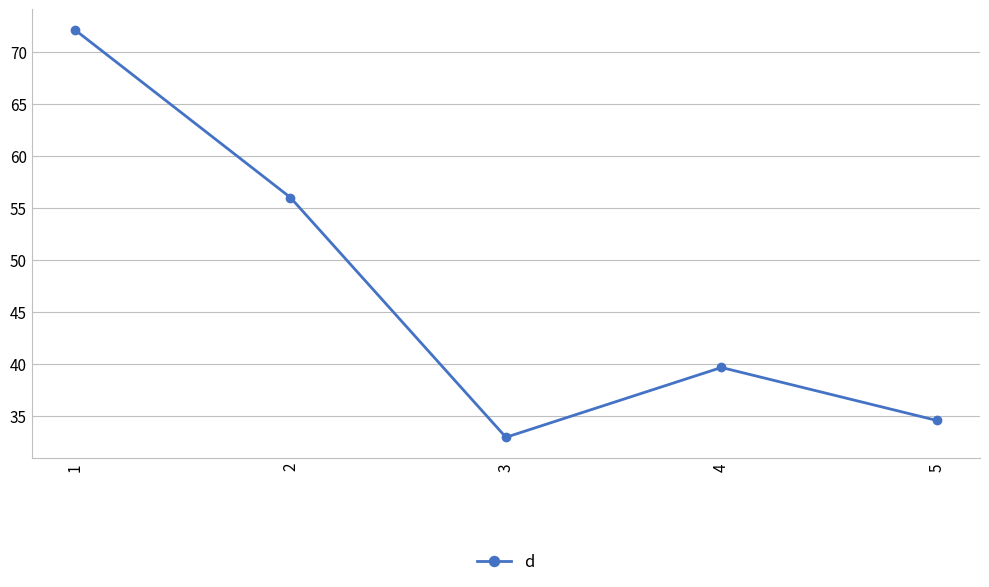

The chart shows a value of 121.9 at 1. True or false?

False